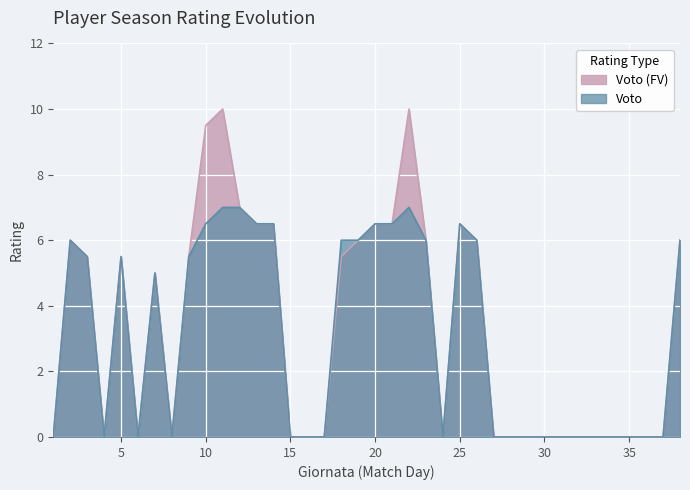

What is the maximum value for Voto (FV)?

10.0